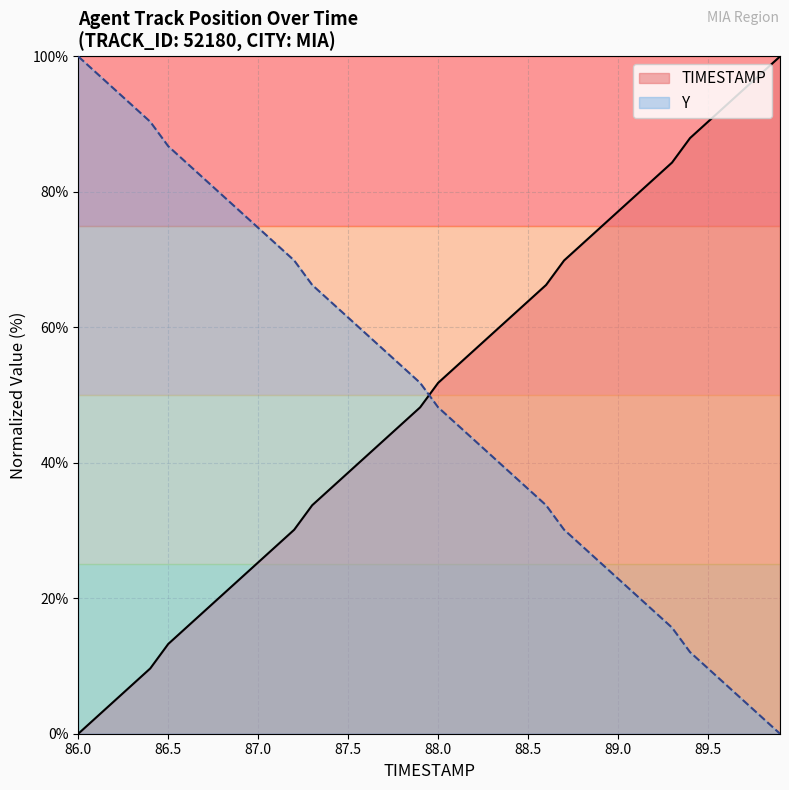

What is the highest value of the TIMESTAMP series?

100.0